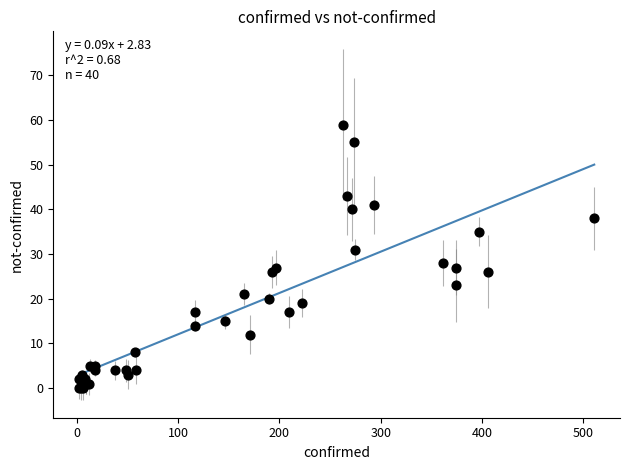

What Y value in the scatter plot is closest to 29?

28